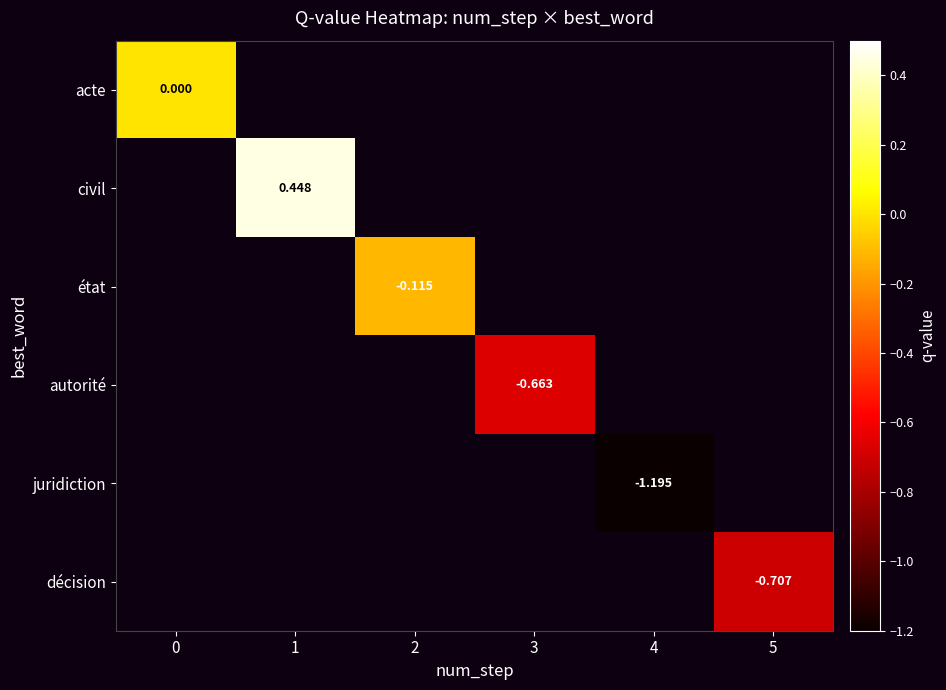

Is it true that row_4 equals -1.2 at 4?

True